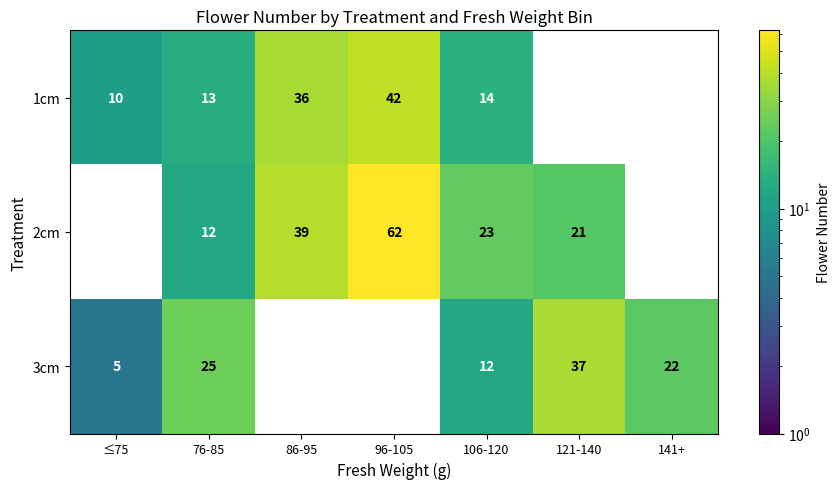

At which category does the chart reach its minimum across all series?

≤75